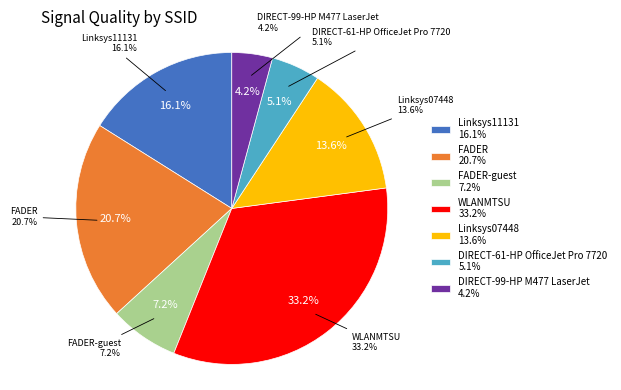

Does WLANMTSU (D8-84-66-12-E3-40) account for over 50% of the chart?

No